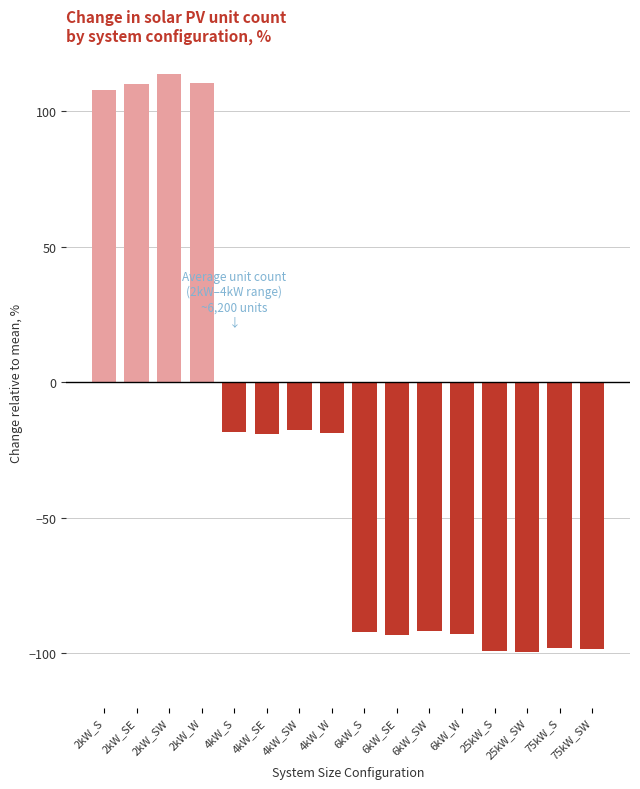

What is the difference between the values at 6kW_S and 25kW_S?

6.9